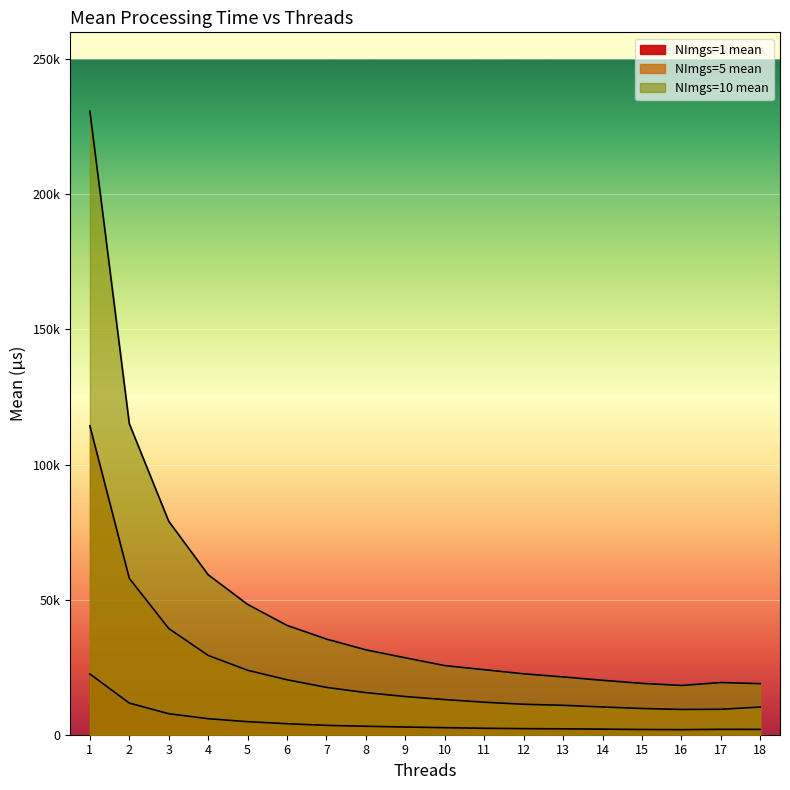

What is the sum of all NImgs=1 mean values?

85516.5